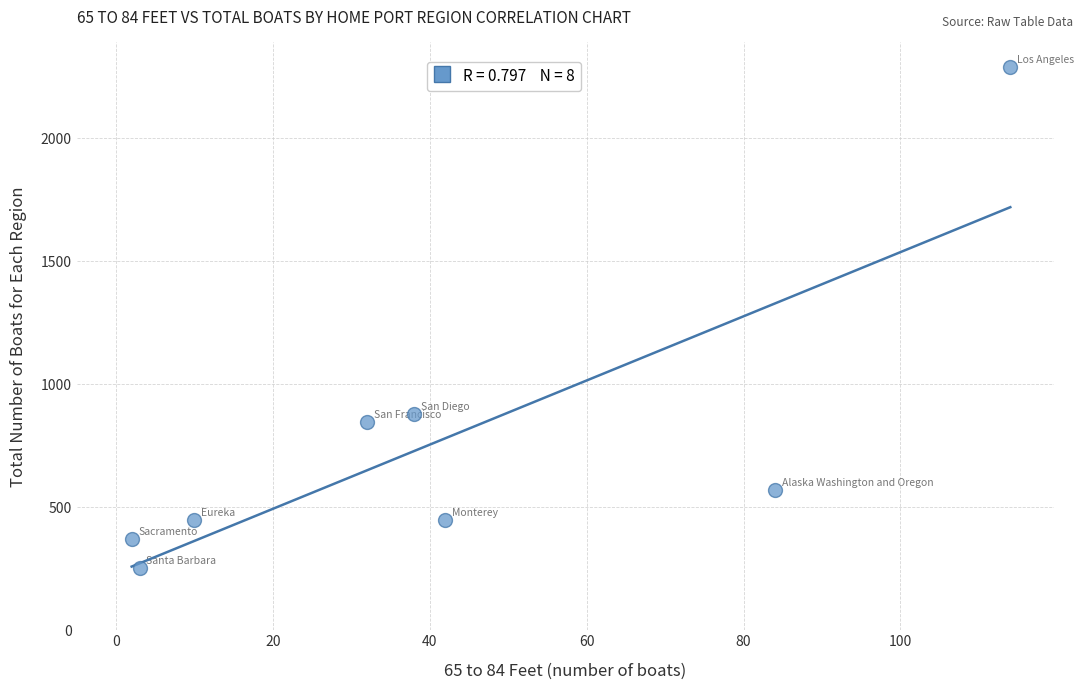

What Y value in the scatter plot is closest to 1270?

880